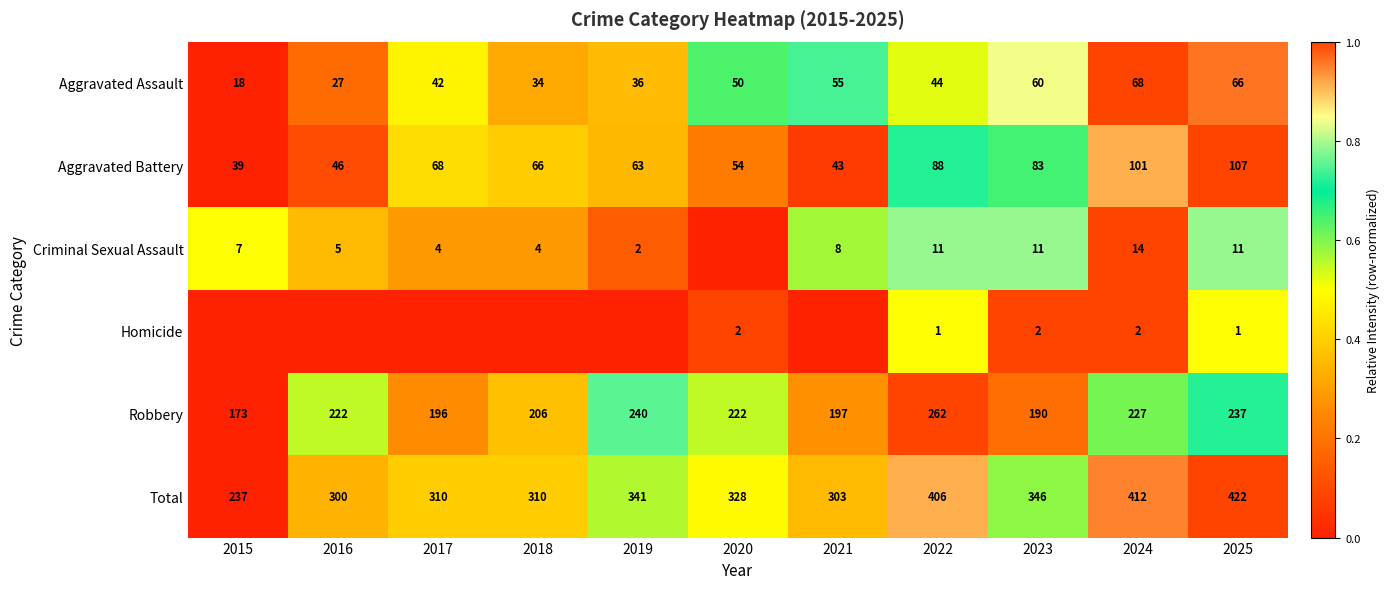

What value does the Total series have at 2017, to the nearest 10?

310